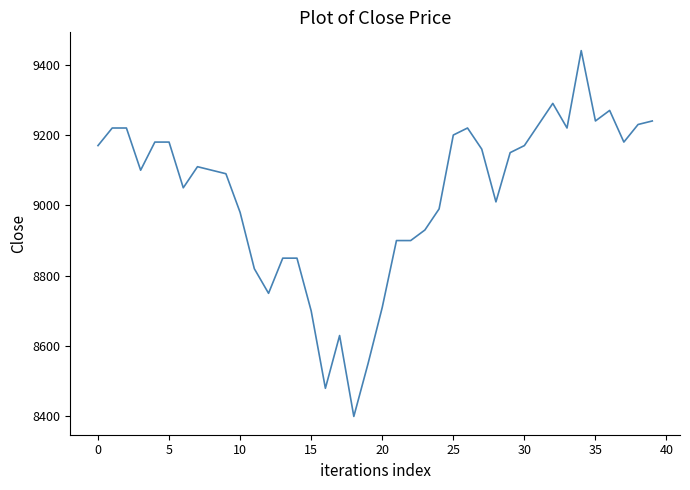

What is the smallest value displayed?

8400